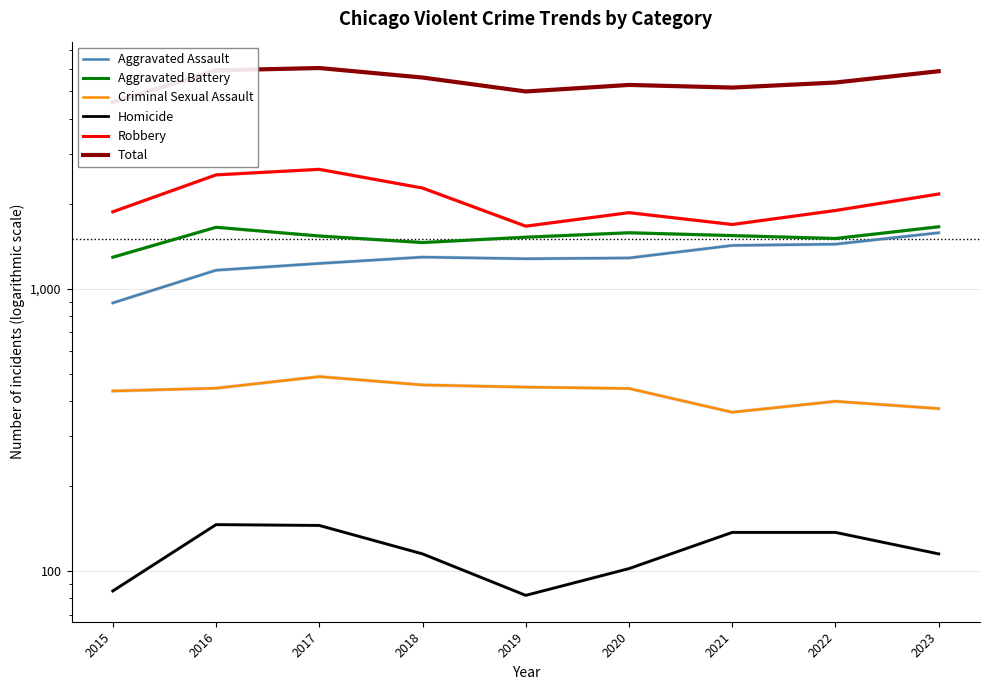

Reading left to right, transcribe all the data shown in this chart.

Aggravated Assault: 890	1162	1228	1293	1276	1284	1422	1437	1577
Aggravated Battery: 1292	1649	1536	1456	1521	1577	1541	1505	1656
Criminal Sexual Assault: 434	444	488	456	448	443	365	399	376
Homicide: 85	146	145	115	82	102	137	137	115
Robbery: 1871	2528	2645	2271	1664	1858	1687	1891	2163
Total: 4572	5929	6042	5591	4991	5264	5152	5369	5887